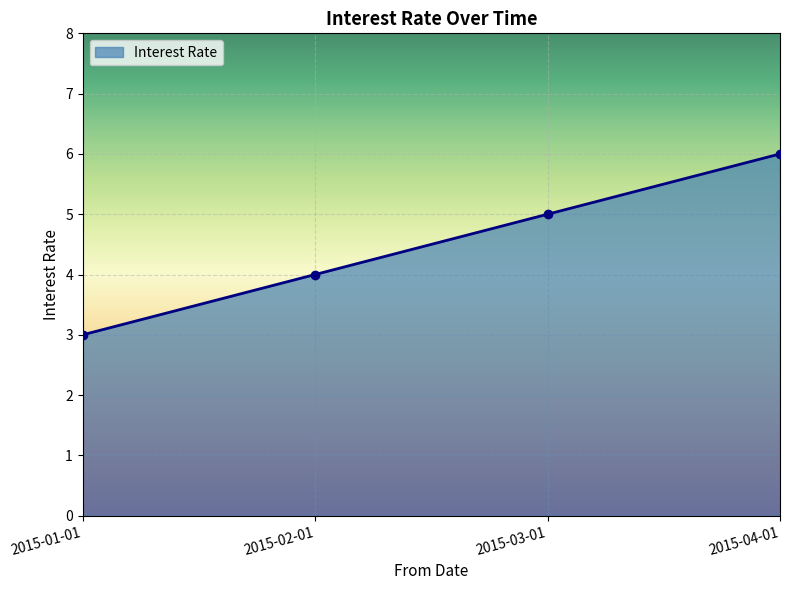

True or false: there are more than 2 points higher than both neighbors.

False